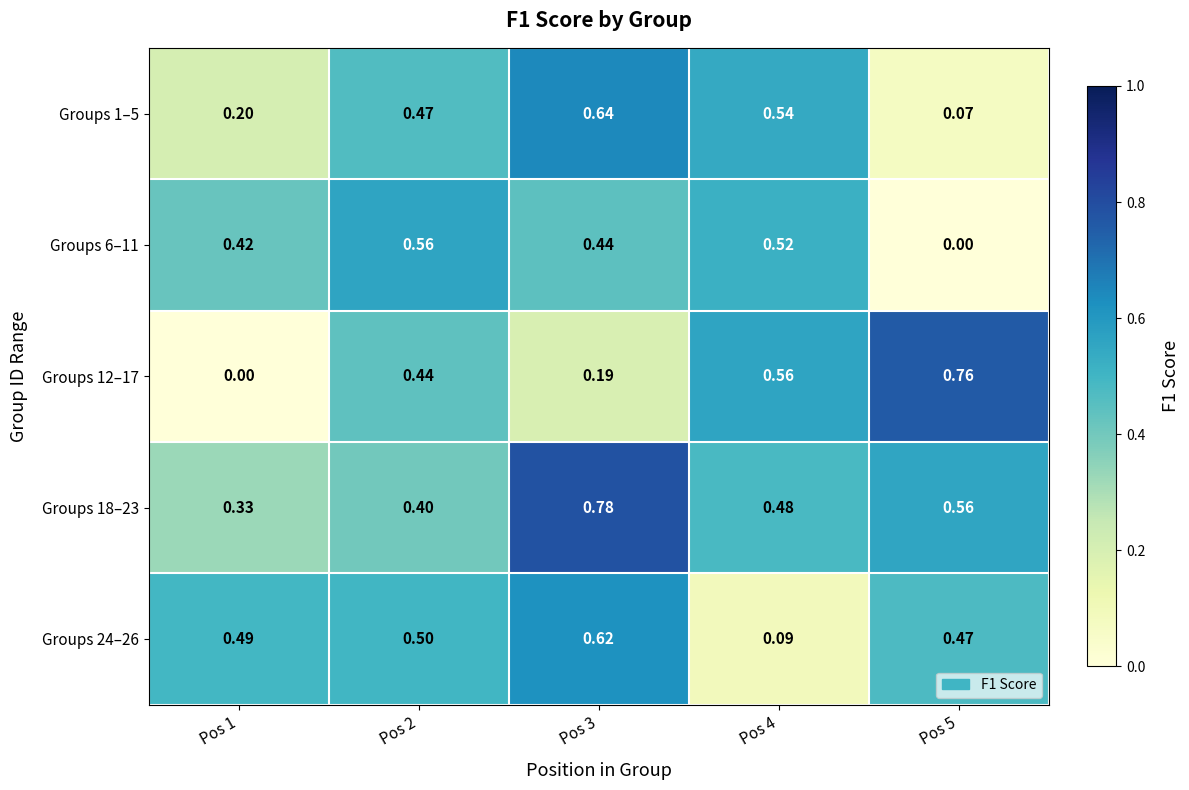

Is the value of Groups 18–23 at Pos 4 greater than the value of Groups 1–5 at Pos 1?

Yes